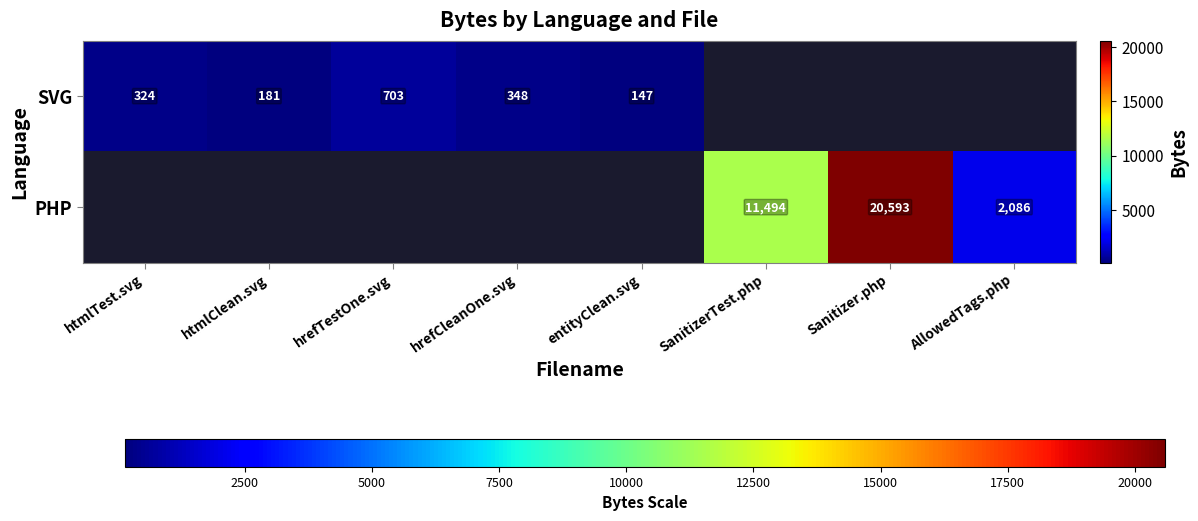

The SVG series shows 286 at hrefTestOne.svg. True or false?

False